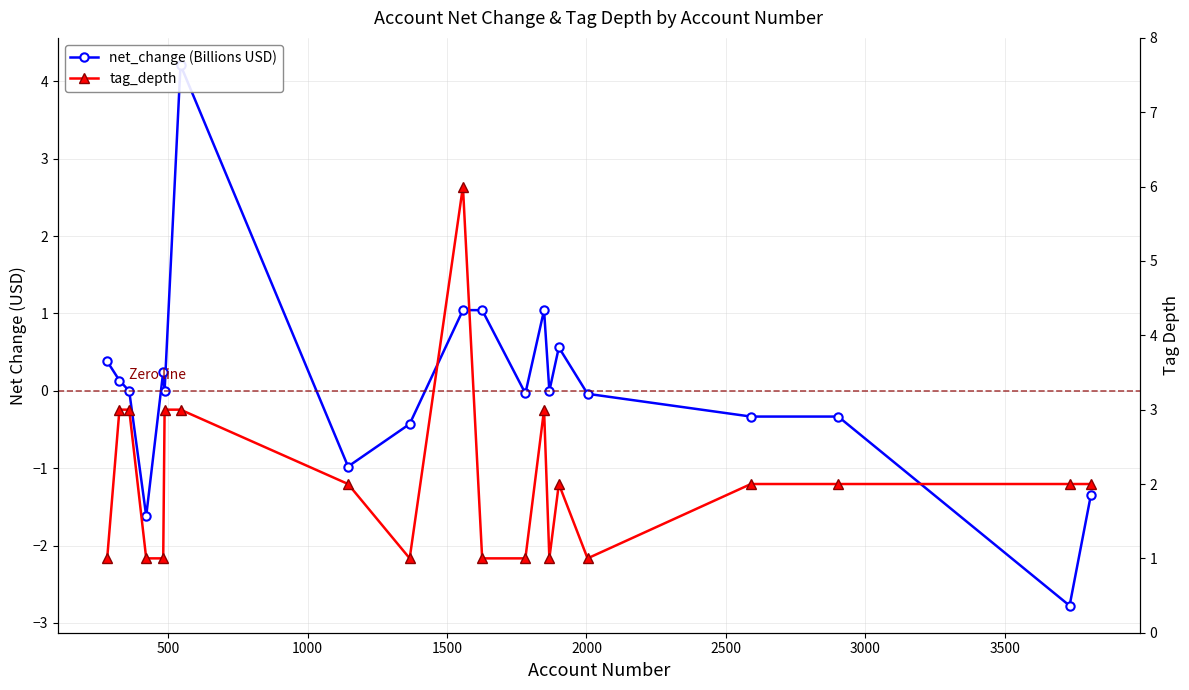

List the series in order of their overall mean, highest first.

tag_depth, net_change (Billions USD)